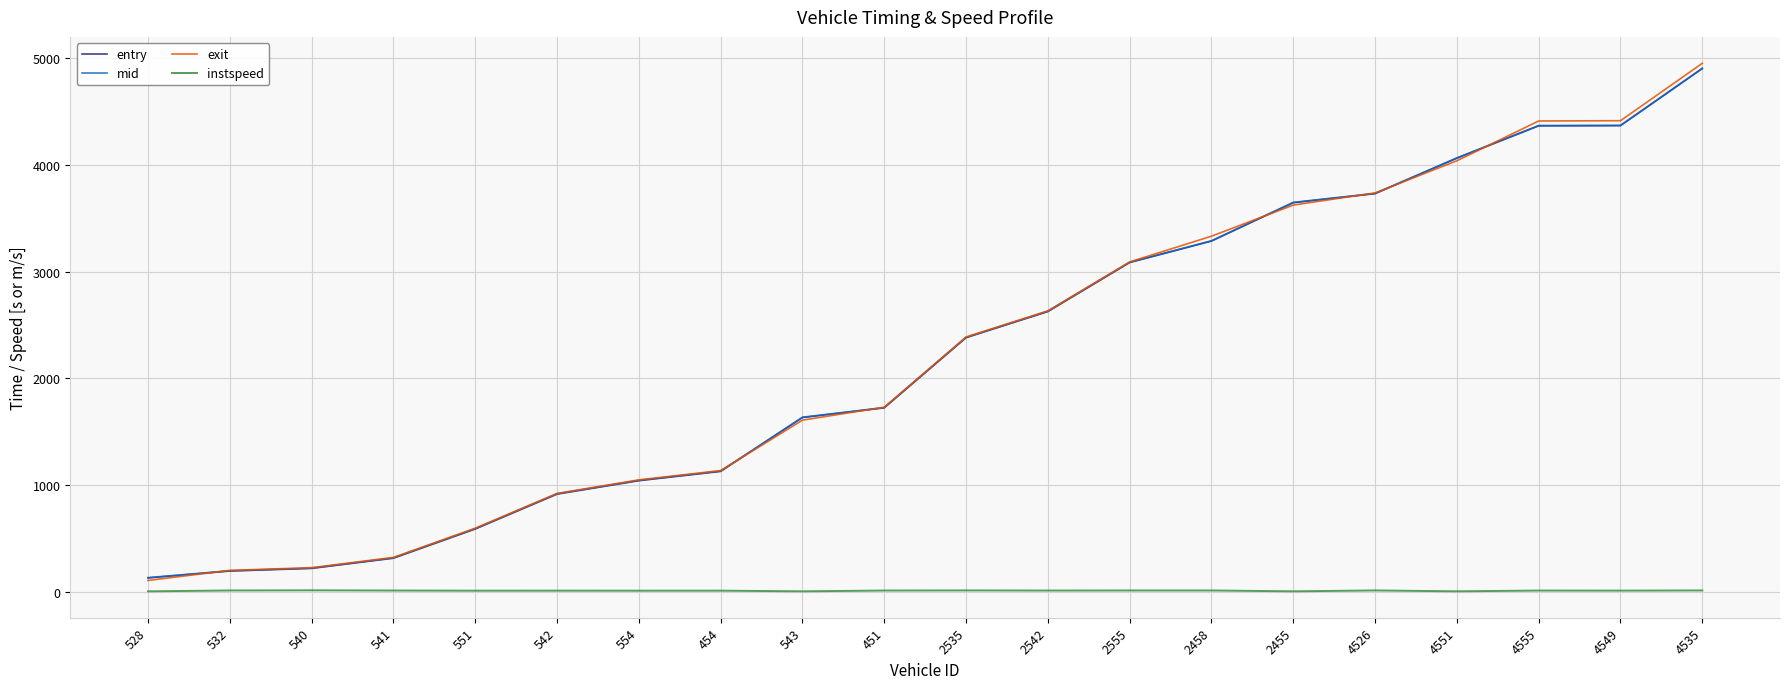

True or false: instspeed and entry cross at least once.

False